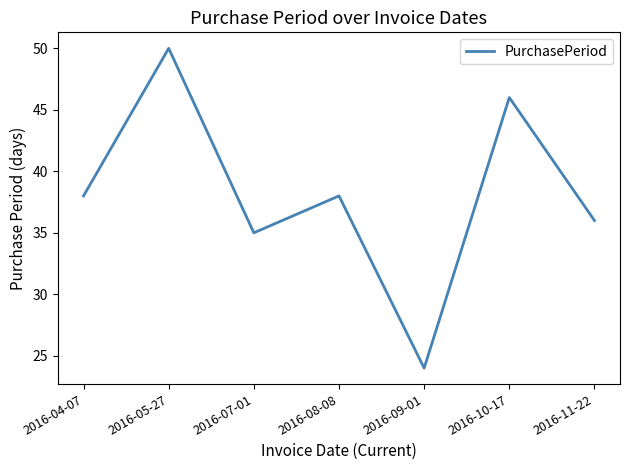

How many lines are shown in the chart?

1